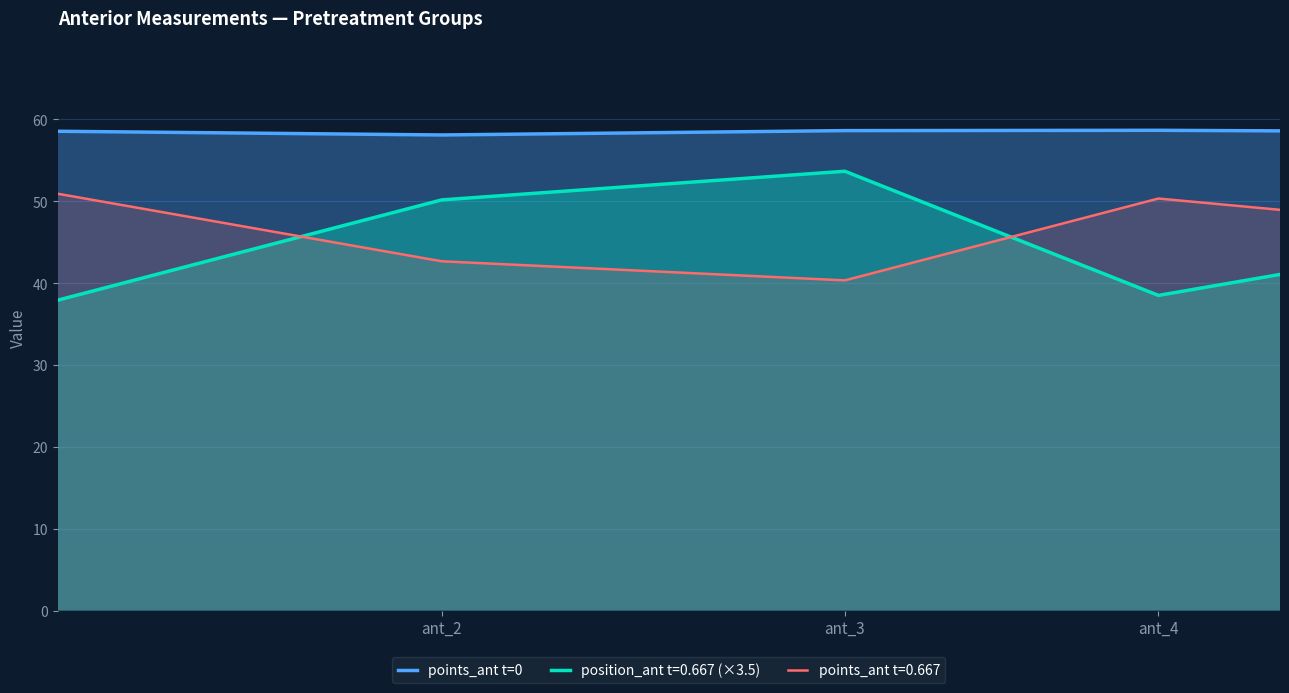

The chart shows a value of 17.5 at ant_1. True or false?

False